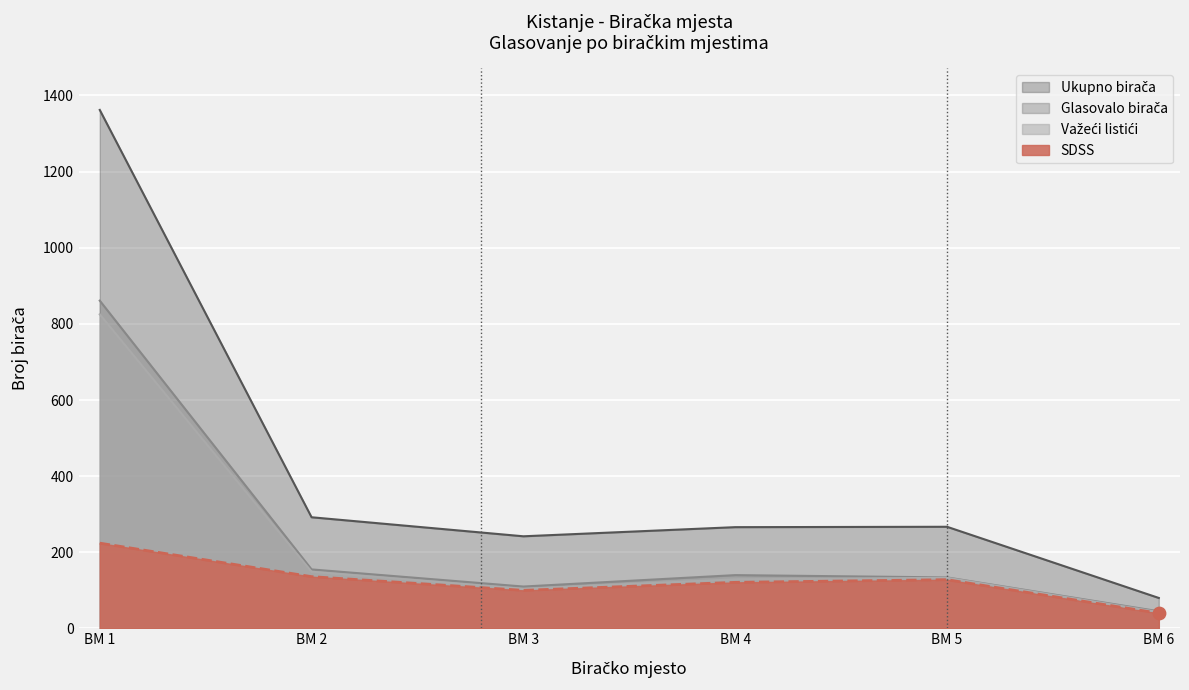

What are all the series names shown in the legend?

Ukupno birača, Glasovalo birača, Važeći listići, SDSS